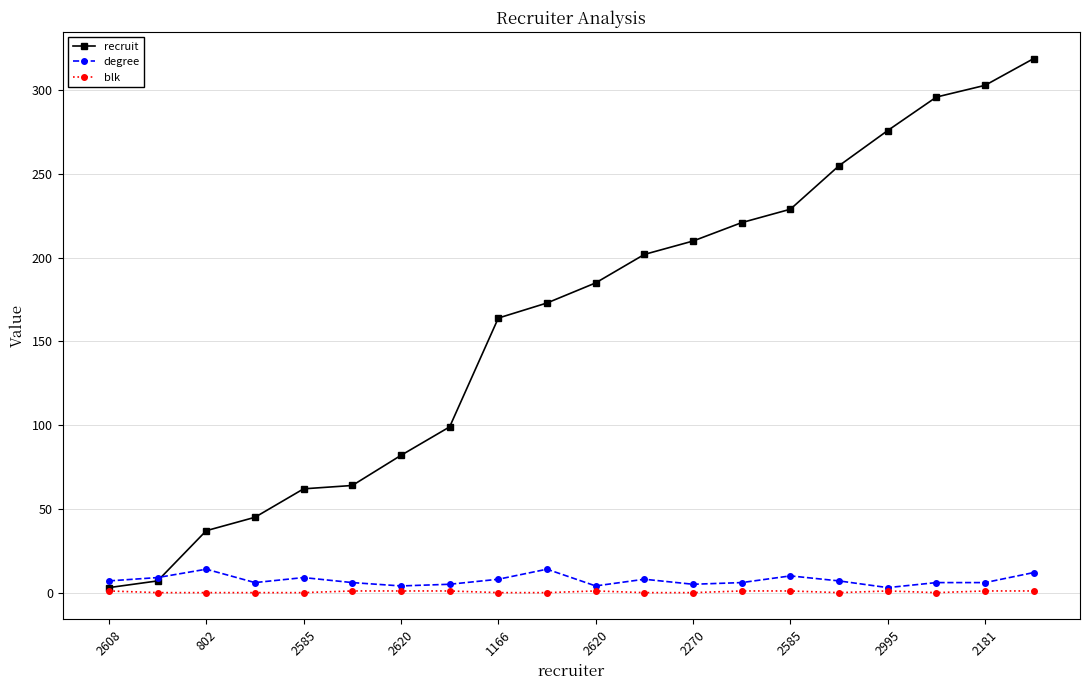

Which series has the largest range (max minus min)?

recruit